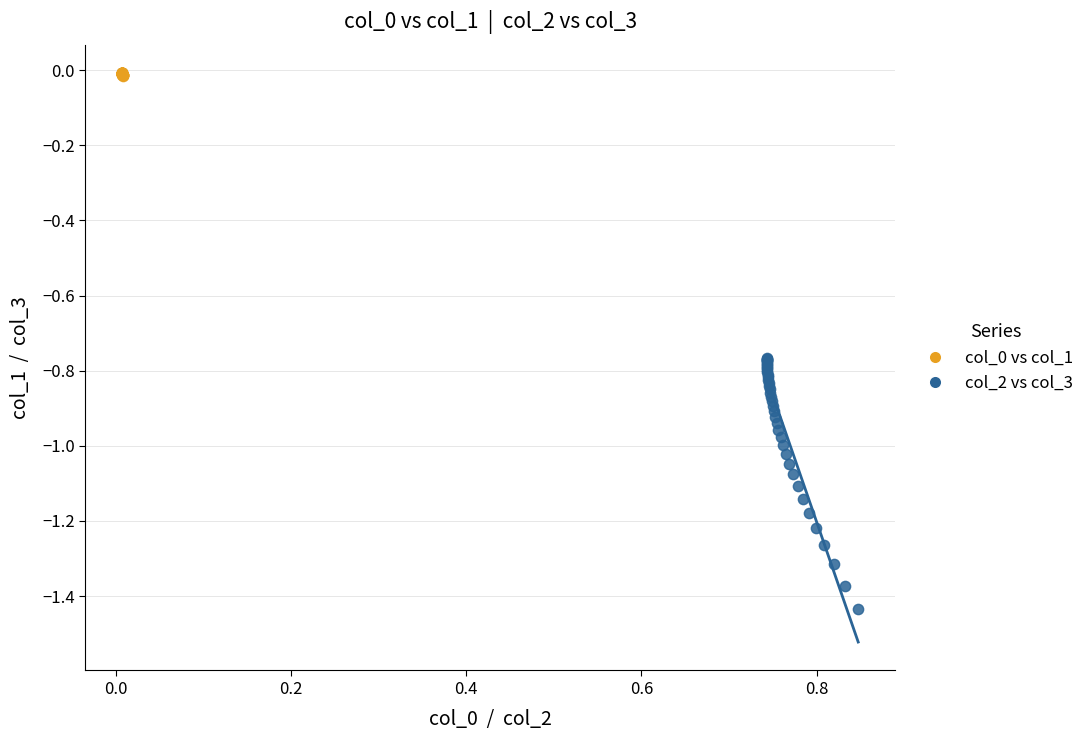

Which series contains the lowest Y value?

col_2 vs col_3